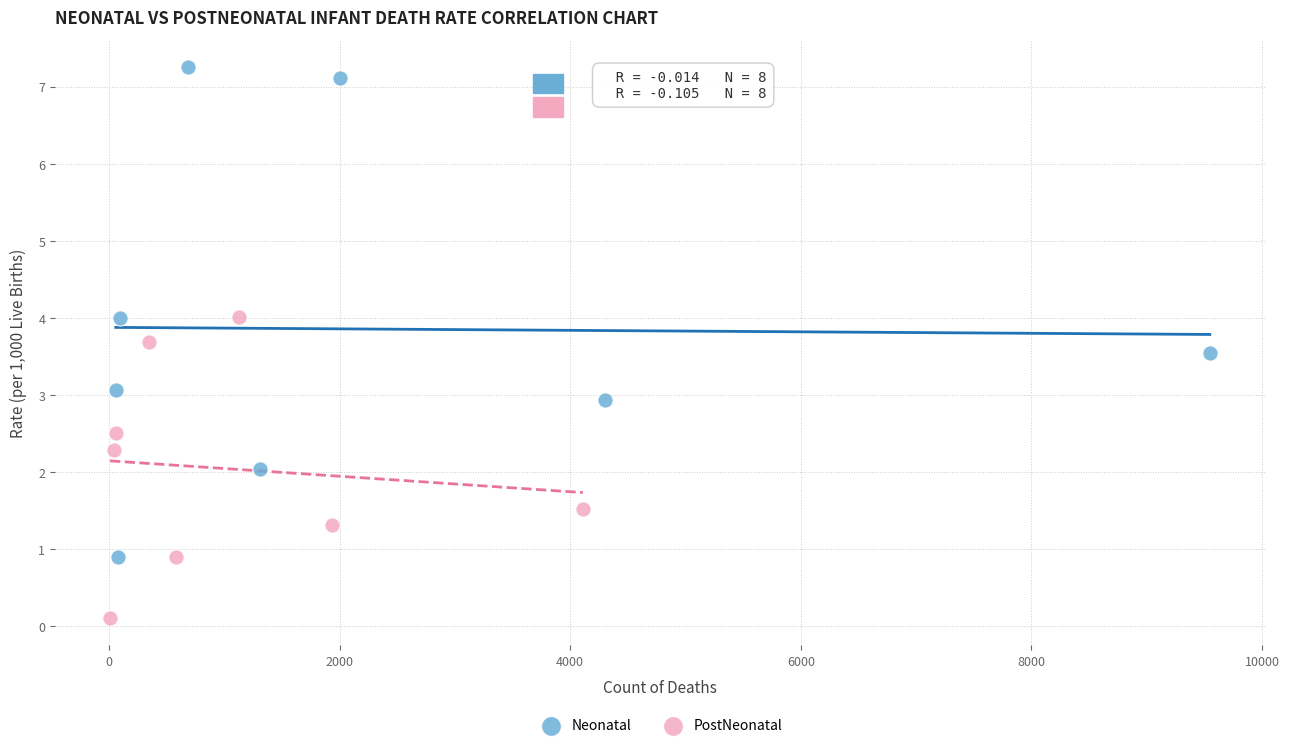

Which series has the largest Y range (max minus min)?

Neonatal